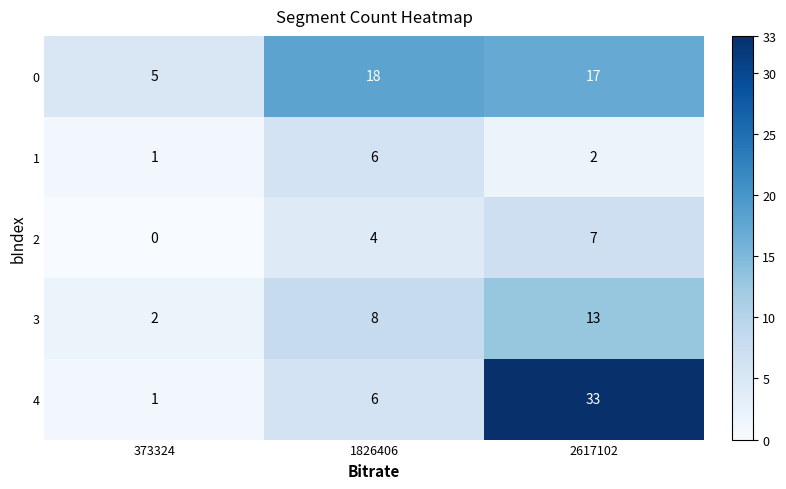

List the series in order of their peak value, lowest first.

1, 2, 3, 0, 4